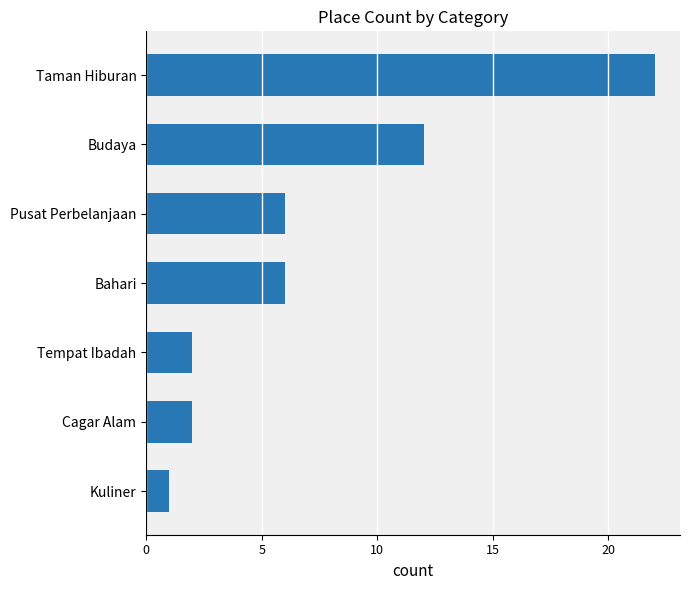

What is the maximum value shown in the chart?

22